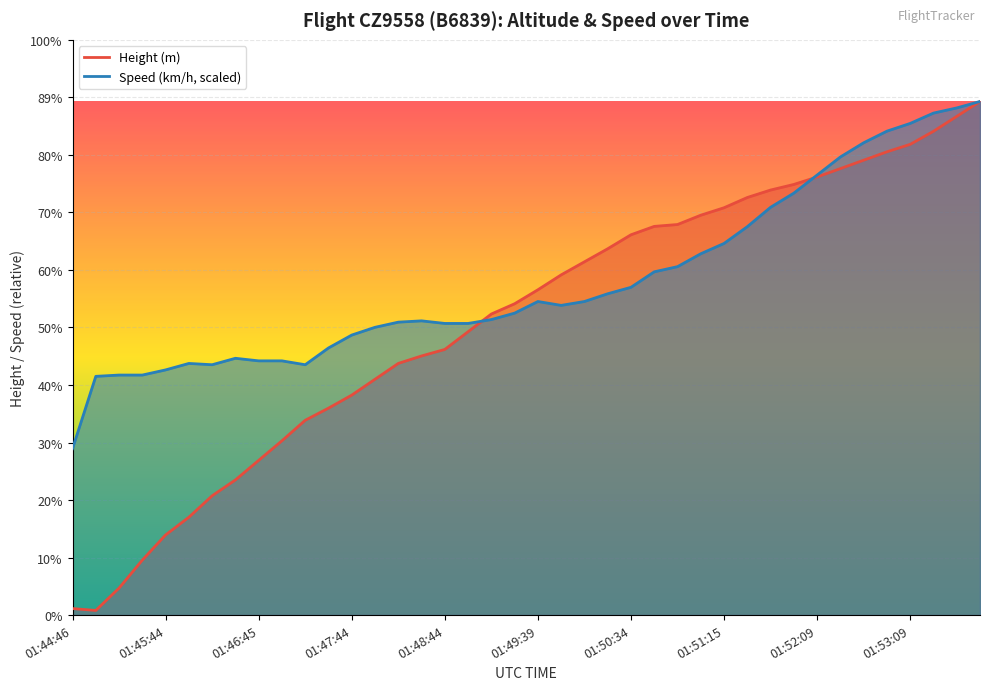

What is the maximum value for Speed?

4198.6